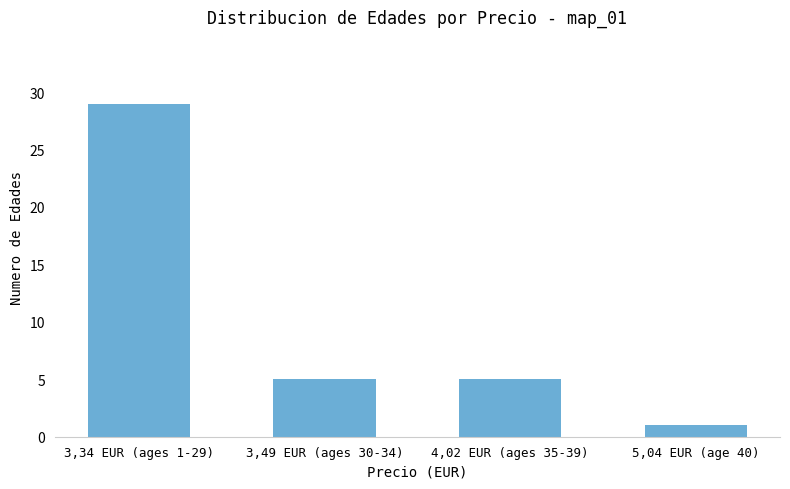

Between 4,02 EUR (ages 35-39) and 5,04 EUR (age 40), which is larger?

4,02 EUR (ages 35-39)